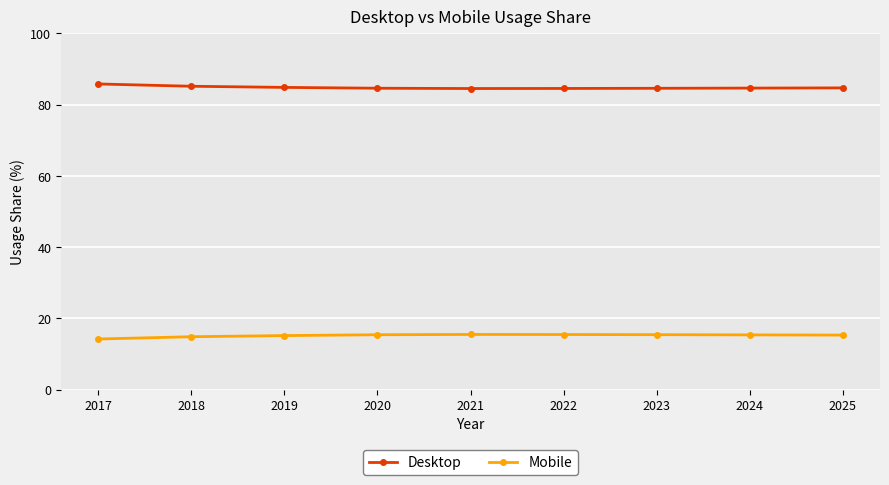

Rank the series by their average value, from lowest to highest.

Mobile, Desktop